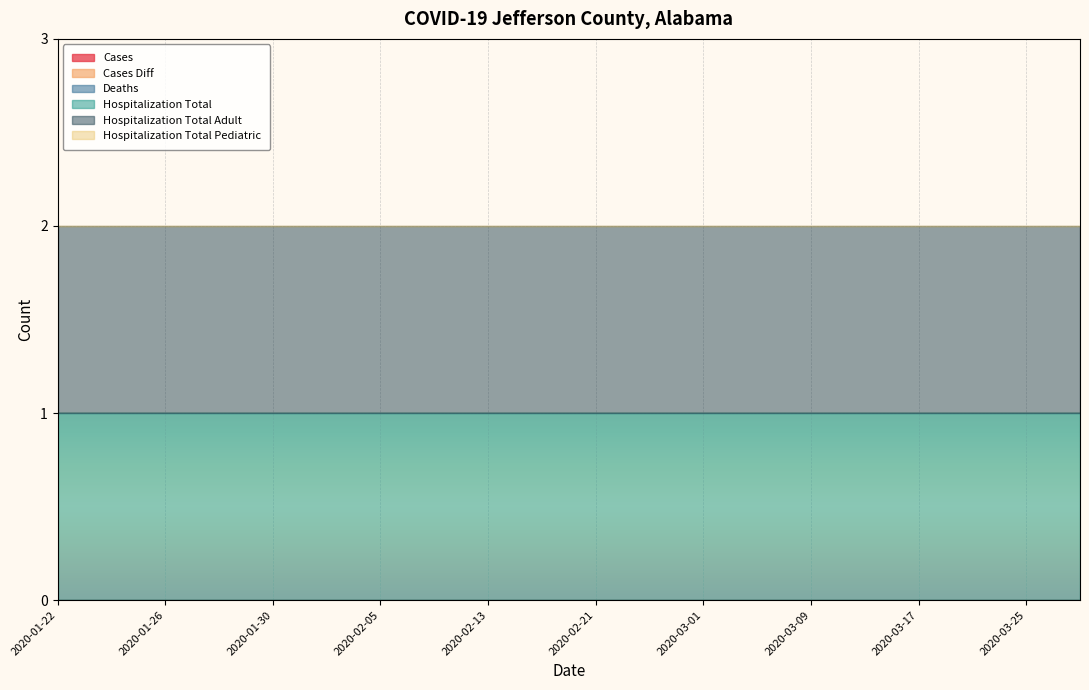

True or false: cases_diff and hospitalization_total_pediatric intersect in this chart.

False